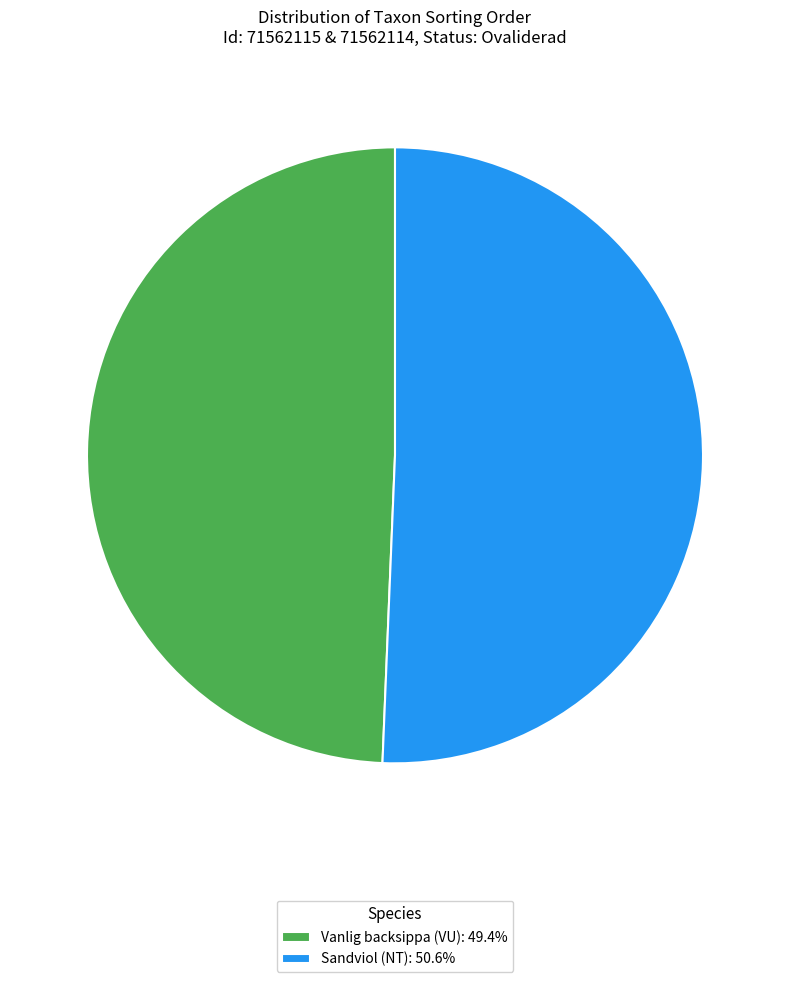

Does Sandviol (NT): 50.6% account for over 50% of the chart?

Yes